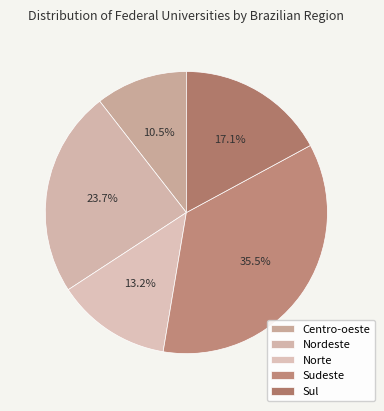

Which slice is the largest?

Sudeste